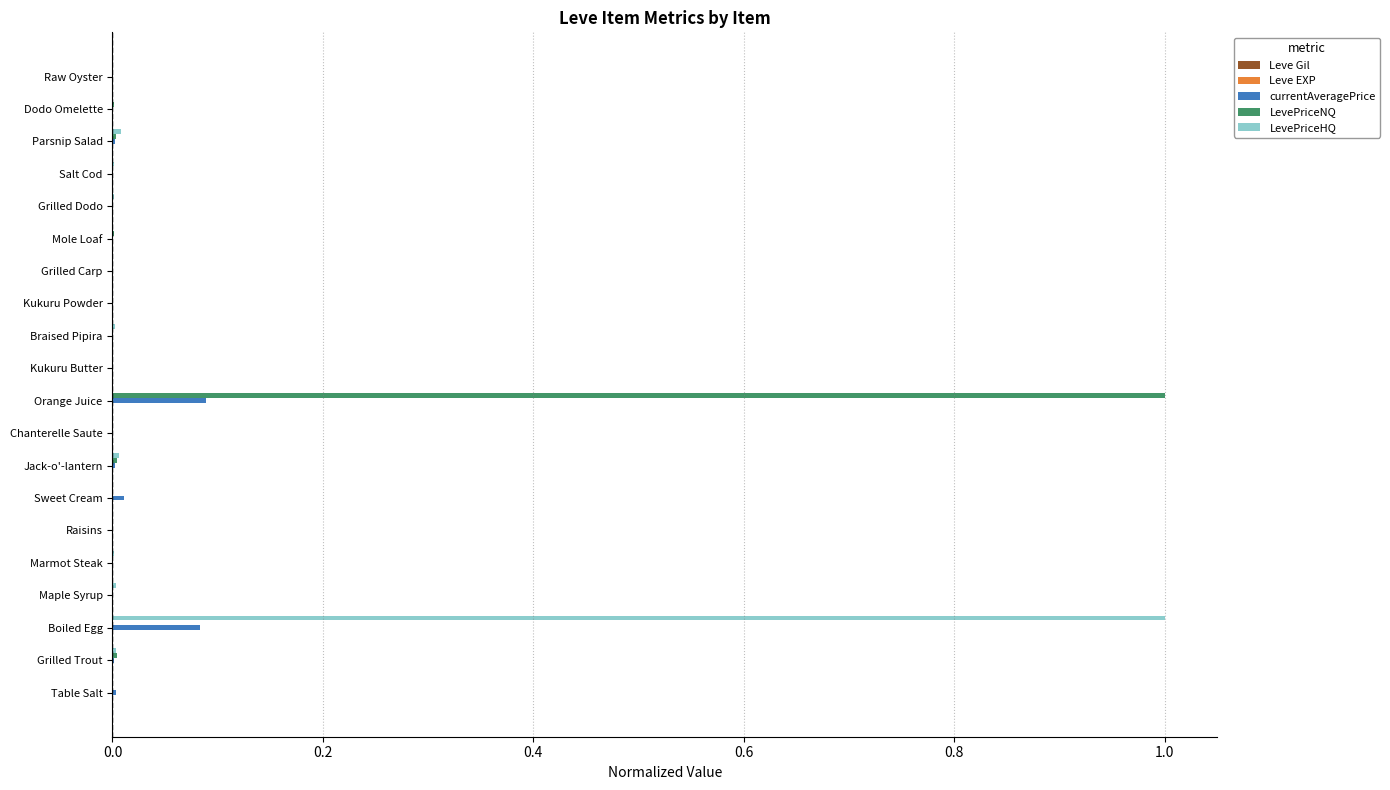

What is the sum of all LevePriceNQ values?

1.0